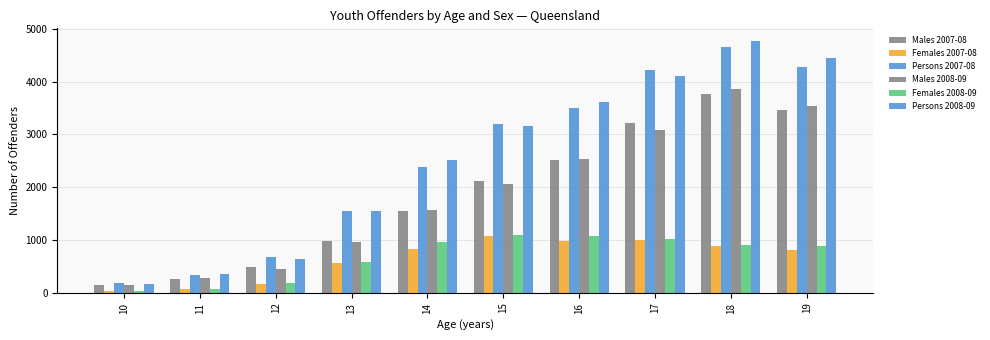

How many distinct data groups are displayed?

6